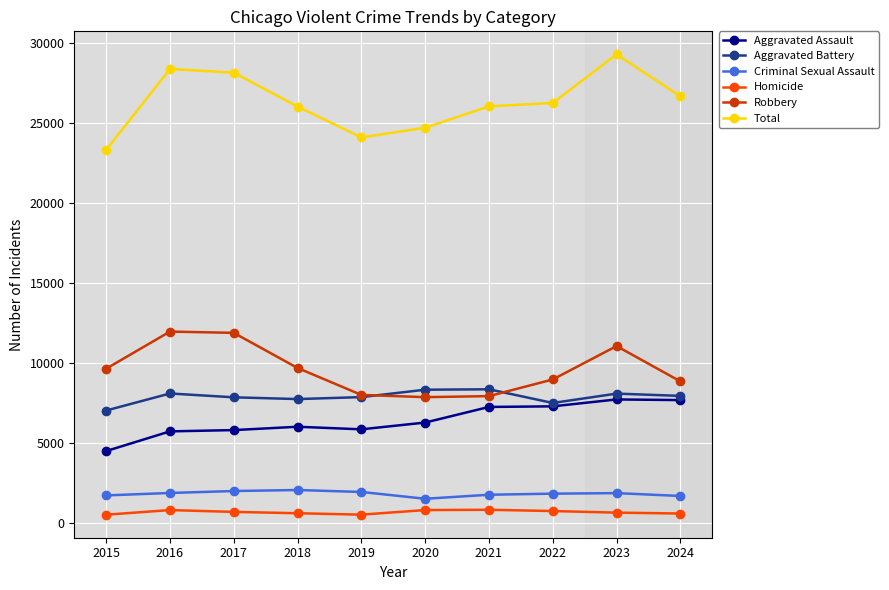

What is the lowest value of the Robbery series?

7855